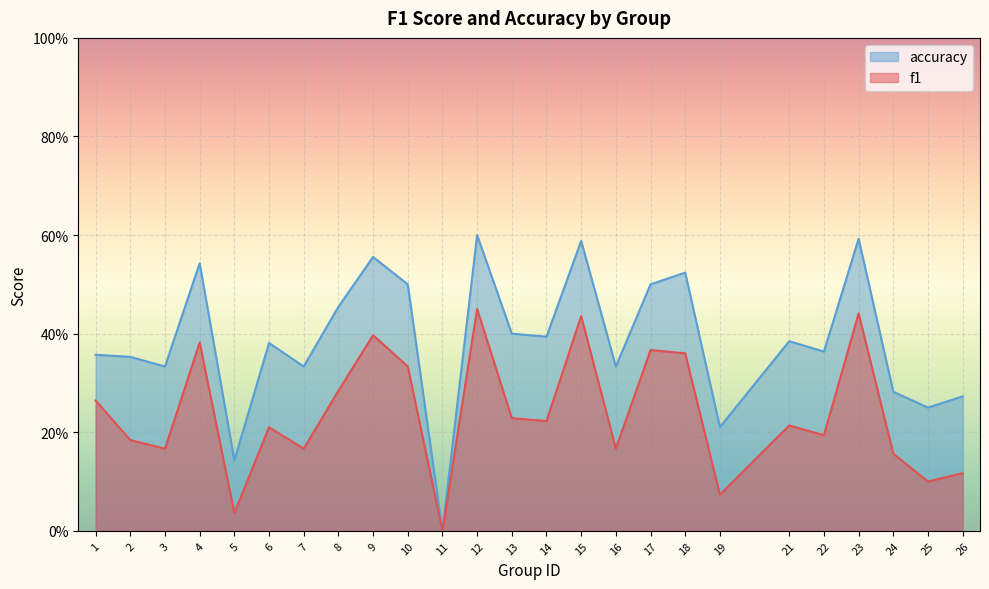

True or false: f1 and accuracy cross at least once.

False